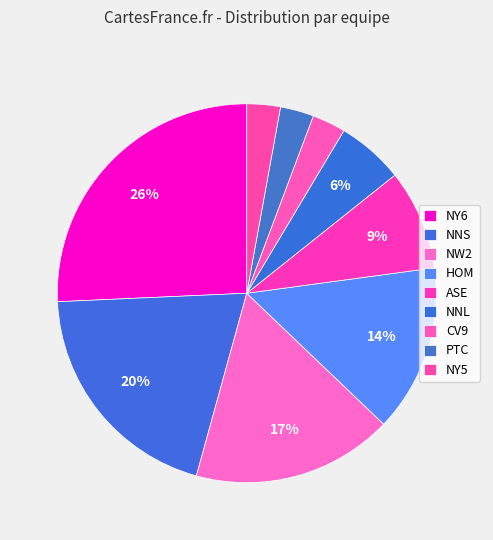

Is there any slice that represents more than half of the pie?

No